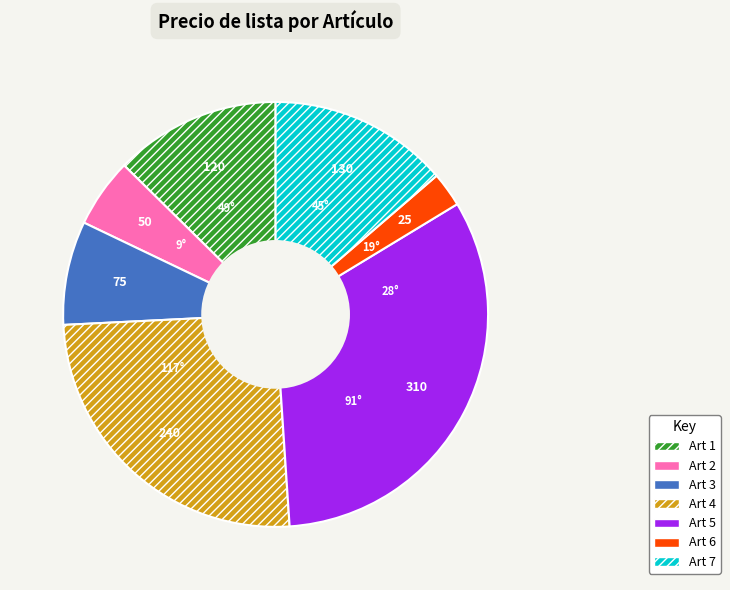

Is there a majority slice in this chart?

No